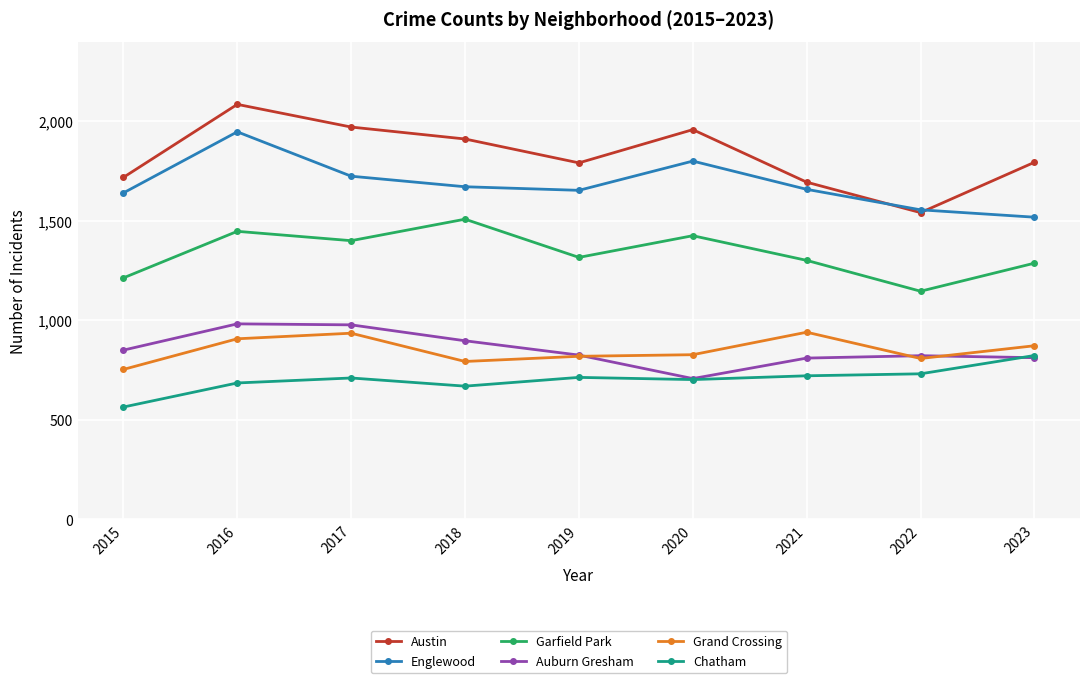

Is the value of Auburn Gresham at 2015 greater than the value of Grand Crossing at 2020?

Yes